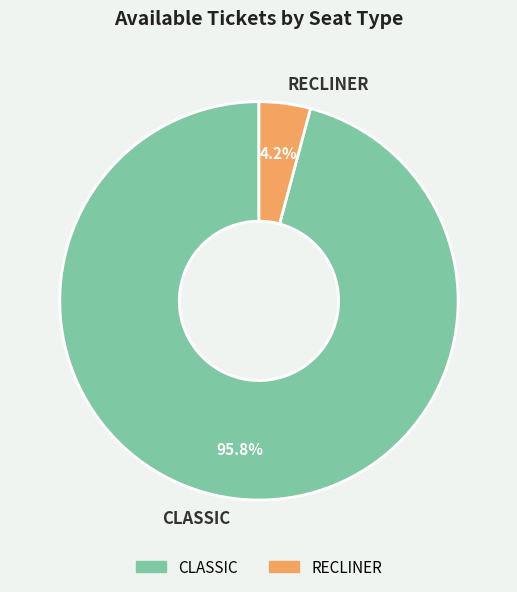

What percentage do CLASSIC and RECLINER together represent?

100.0%